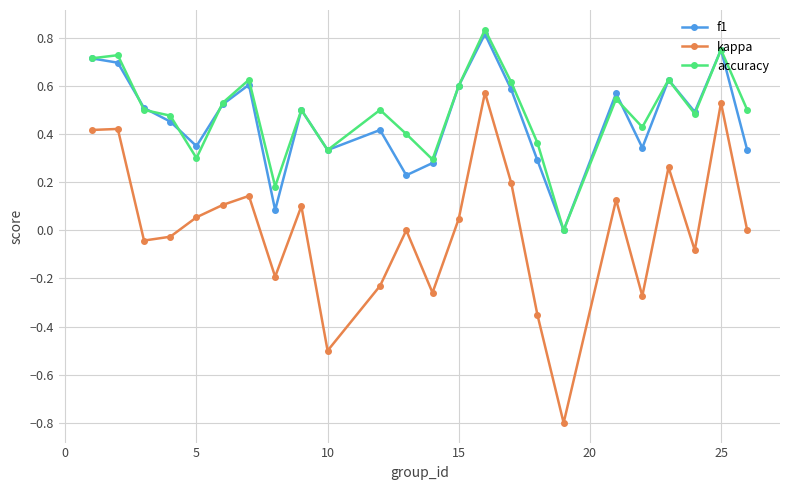

True or false: f1 and kappa cross at least once.

False